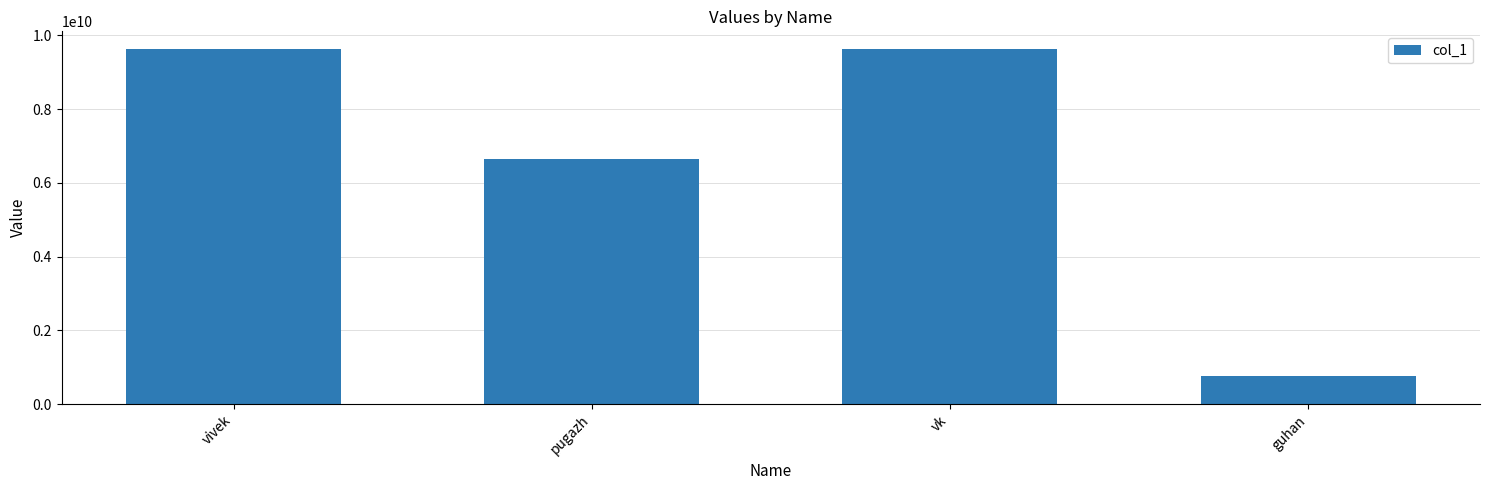

Which label corresponds to the smallest value in the chart?

guhan